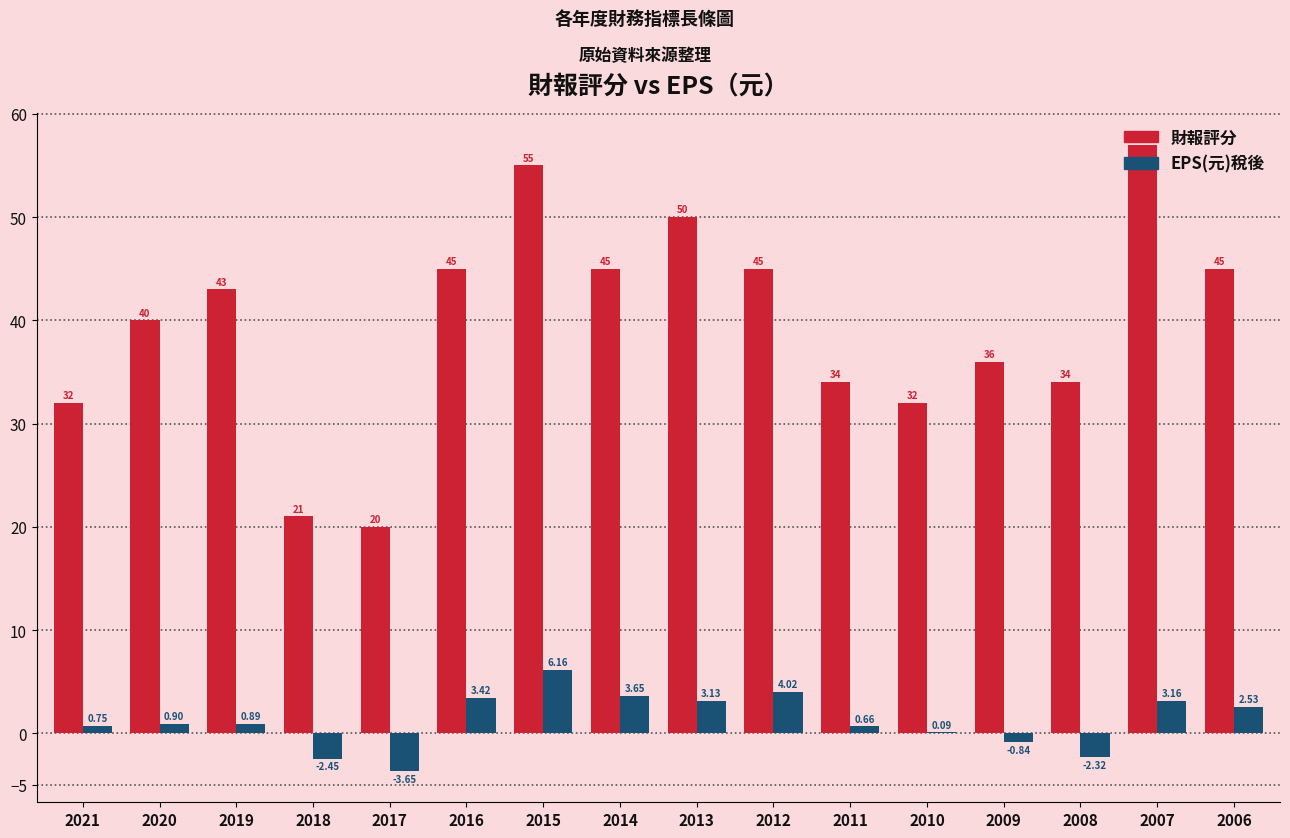

What is the sum of all 財報評分 values?

634.0